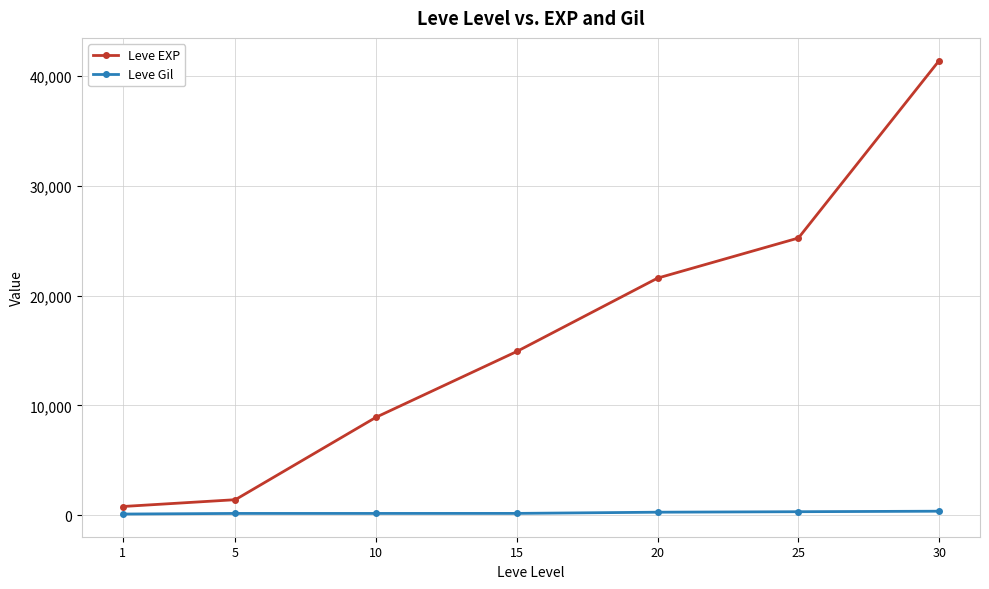

At how many categories does at least one series exceed 41016?

1